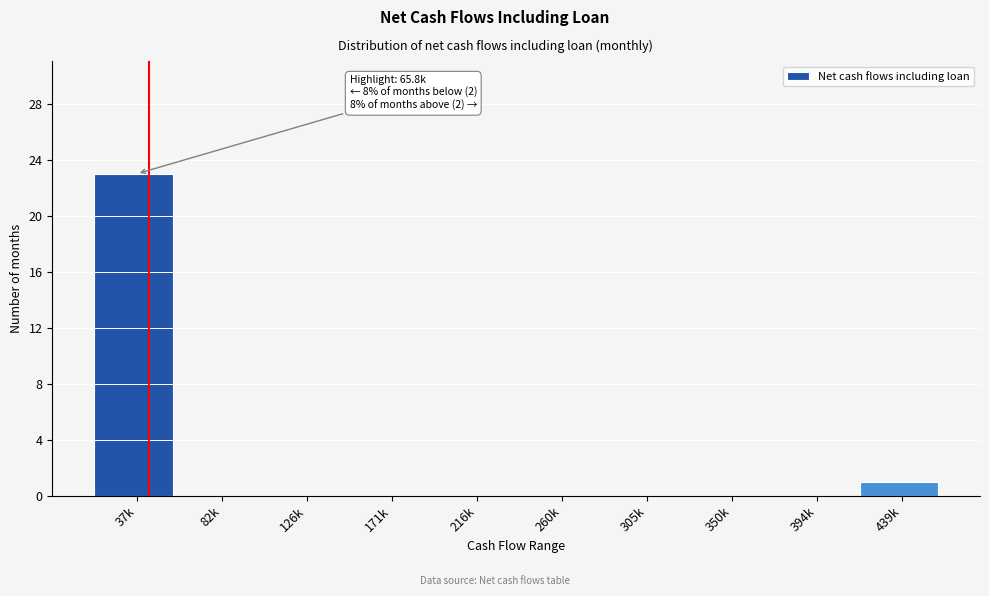

Reading left to right, extract all data points from this chart.

37k=23	82k=0	126k=0	171k=0	216k=0	260k=0	305k=0	350k=0	394k=0	439k=1